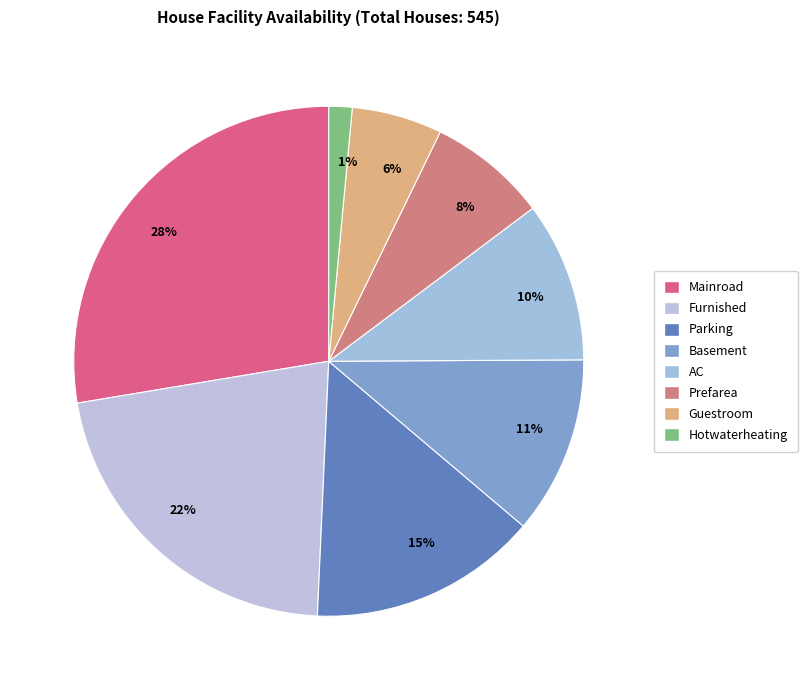

Rank the categories by value from highest to lowest.

28%, 22%, 15%, 11%, 10%, 8%, 6%, 1%